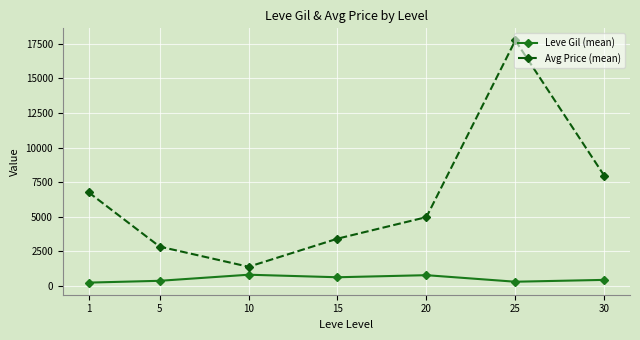

True or false: Leve Gil (mean) has more than 0 interior local peaks.

True